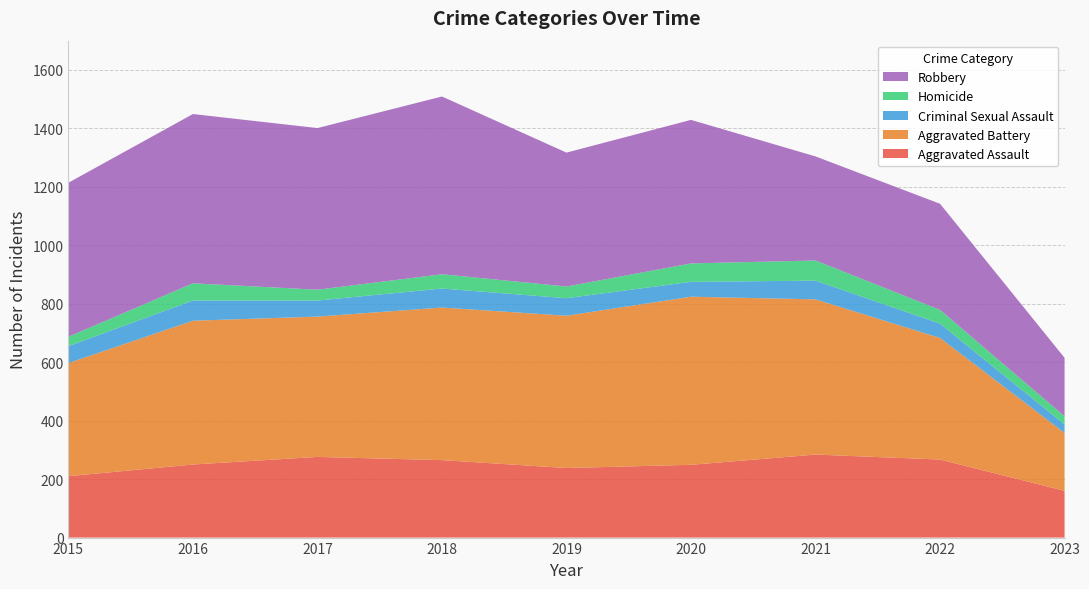

Reading right to left, what are all the values shown in this chart?

Aggravated Assault: 160	267	284	249	238	265	276	250	210
Aggravated Battery: 198	416	531	575	521	522	480	492	387
Criminal Sexual Assault: 29	49	64	51	60	65	55	69	58
Homicide: 28	47	69	63	40	49	37	59	32
Robbery: 200	363	356	491	458	608	553	579	527